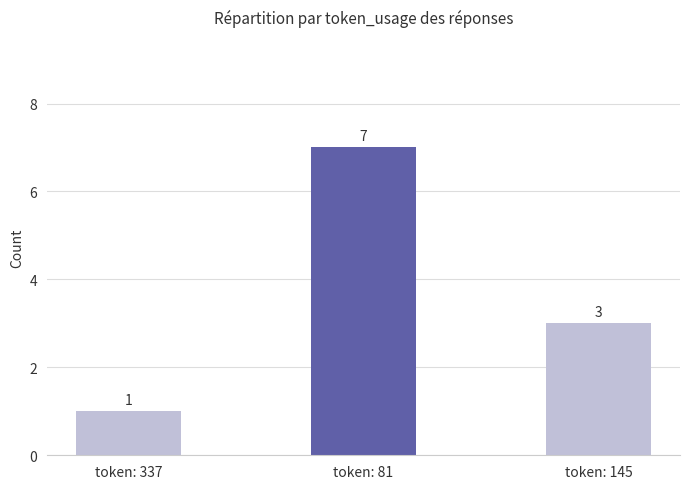

How many values are below 3?

1